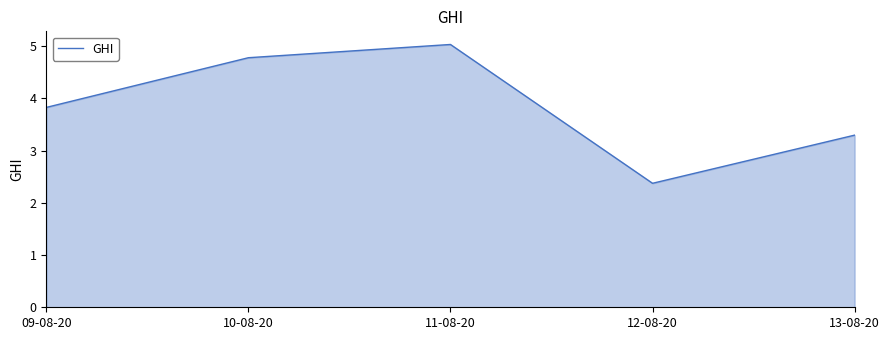

List the labels in order of value, largest first.

11-08-20, 10-08-20, 09-08-20, 13-08-20, 12-08-20